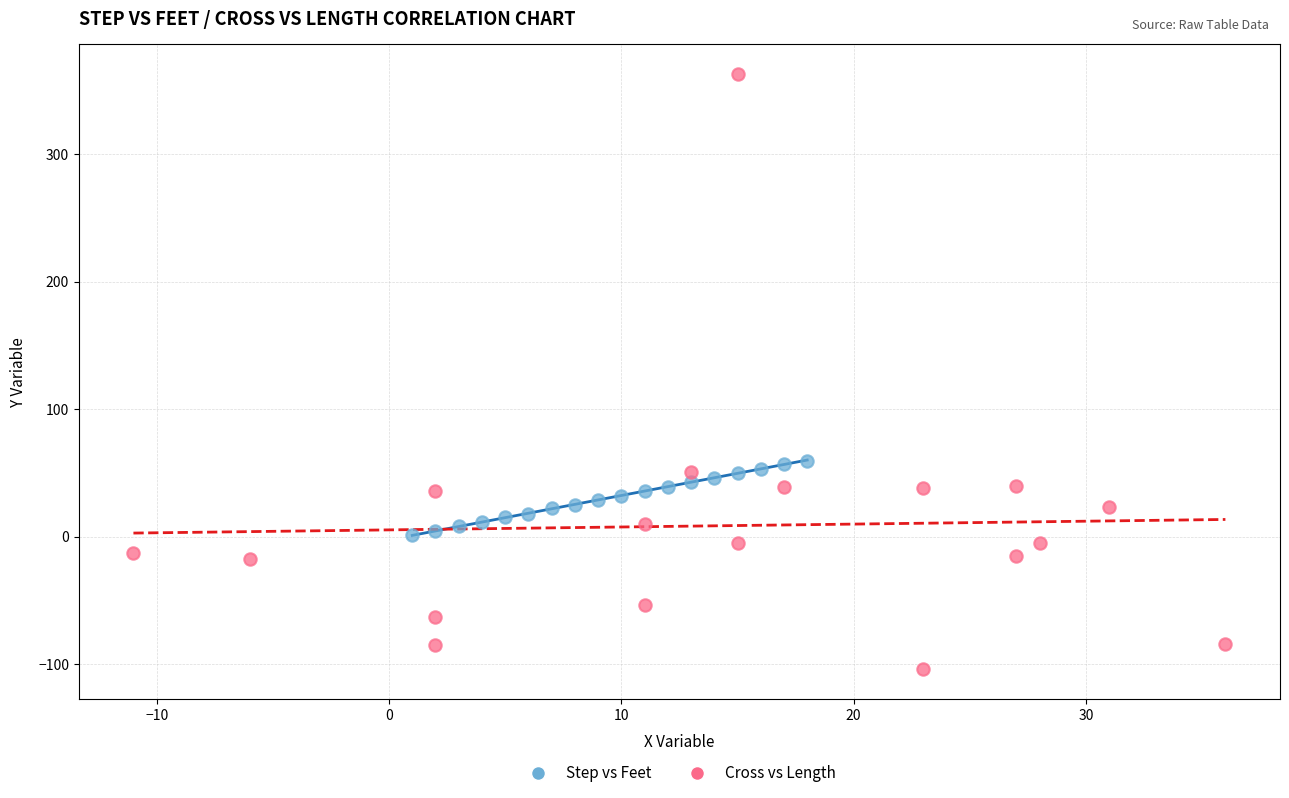

What are all the series names shown in the legend?

Step vs Feet, Cross vs Length